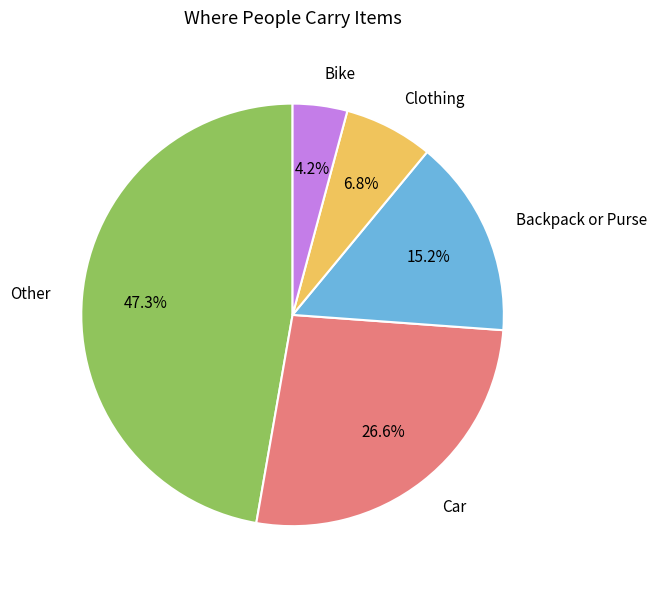

Count the number of slices in the pie.

5